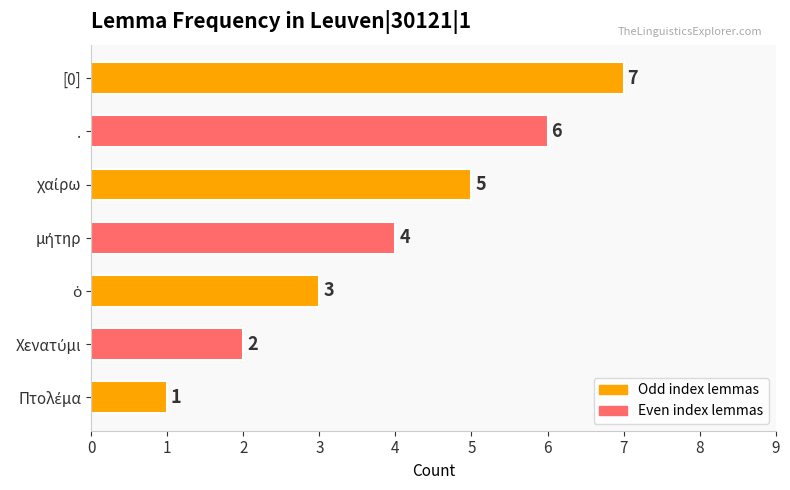

How many series are shown in this chart?

1